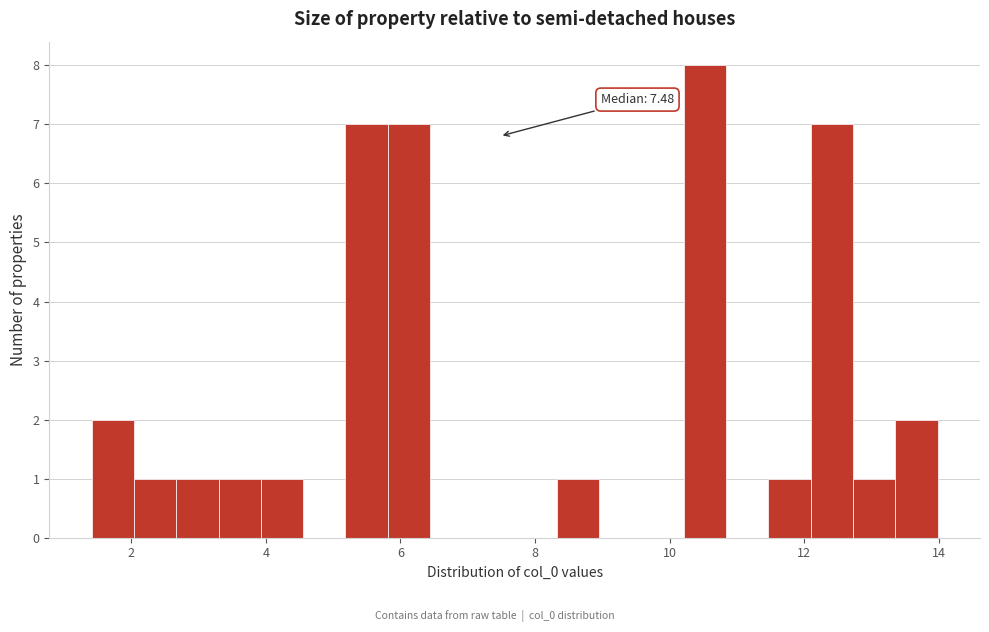

Around what value on the x-axis is the tallest bar? Give the approximate position of its centre, as read against the axis.

10.6